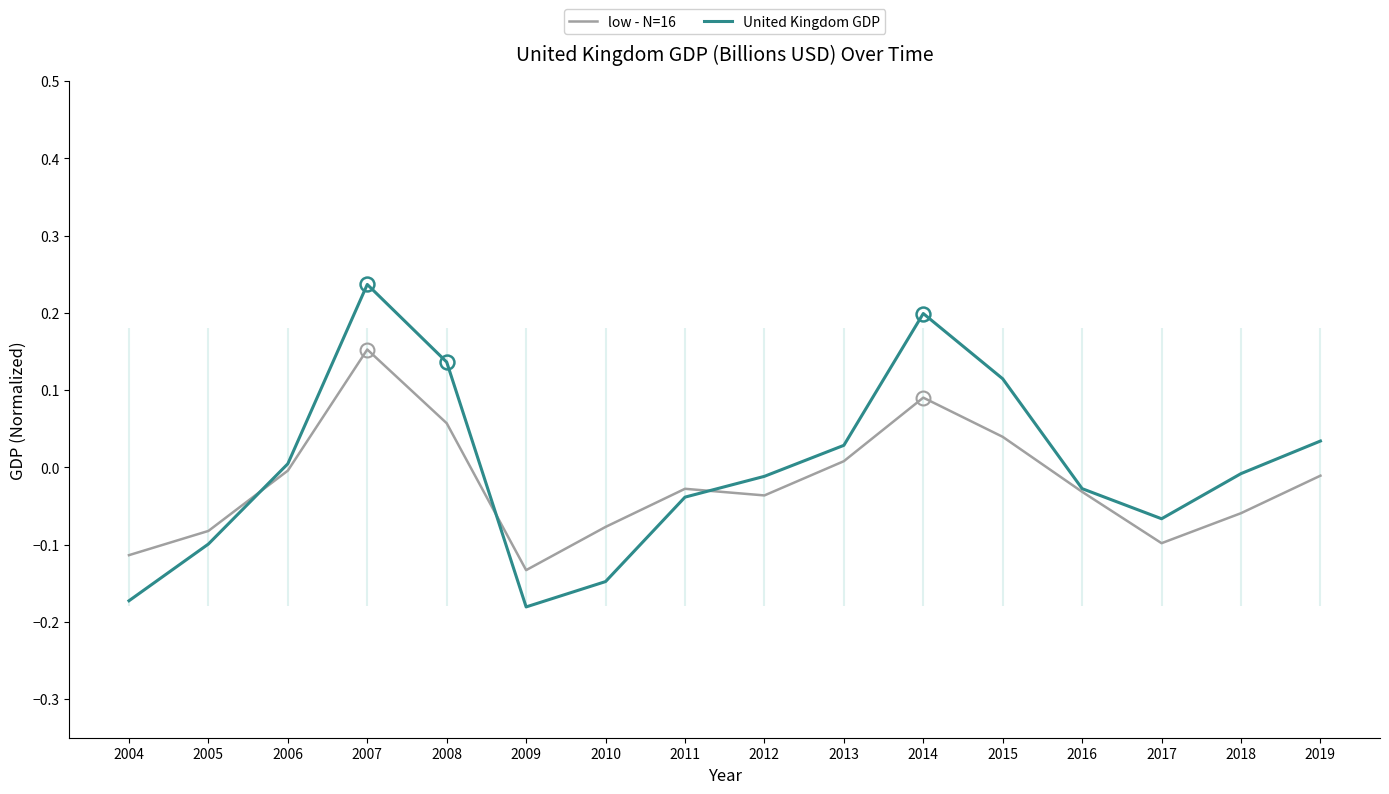

At which category is the sum across all series the highest?

2007